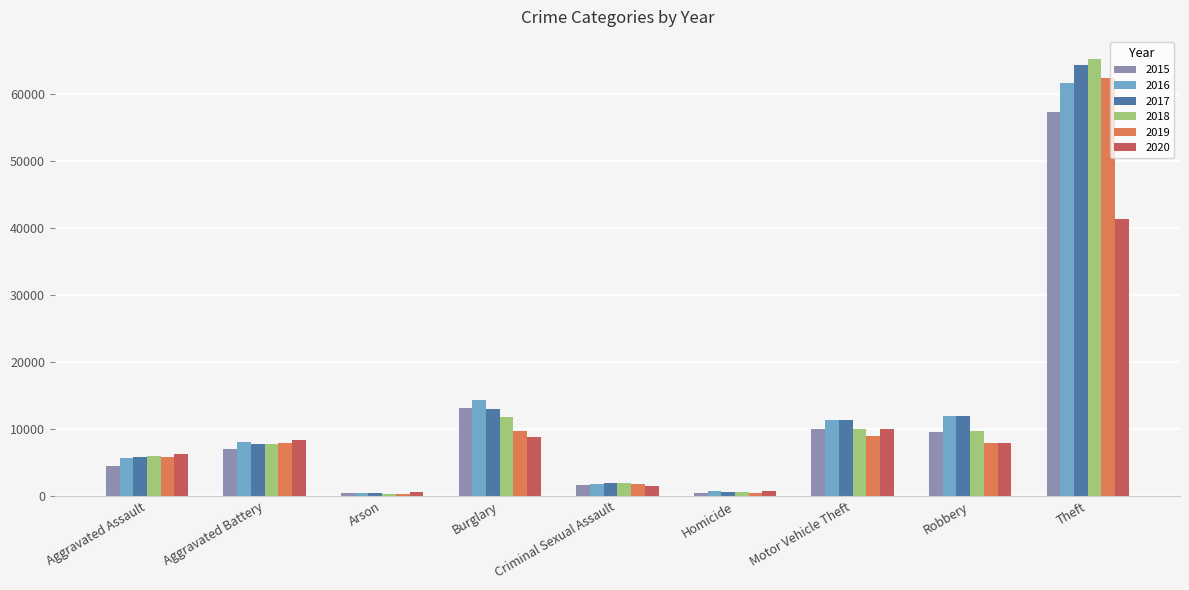

What position from the right is Motor Vehicle Theft?

3